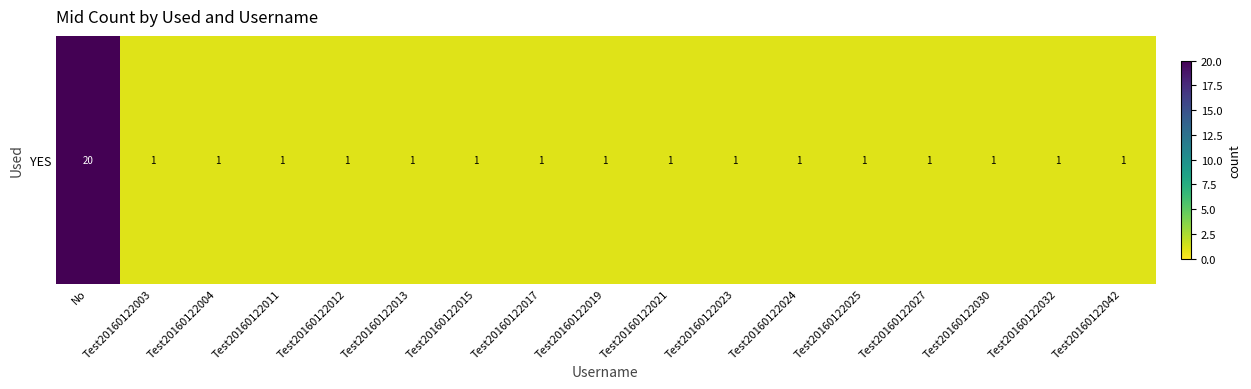

At which category does the chart reach its minimum across all series?

Test20160122003